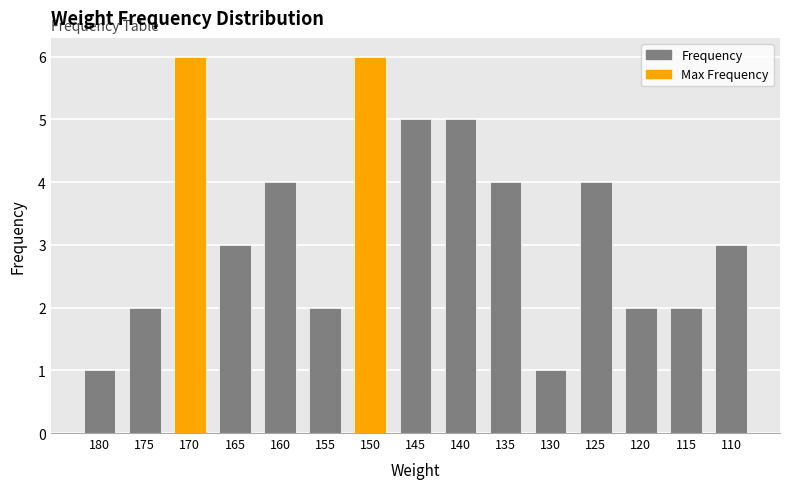

How many distinct data groups are displayed?

1